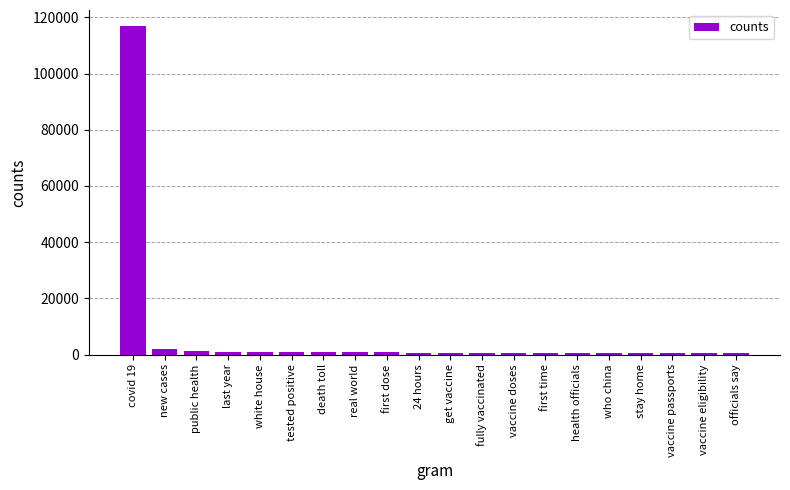

The chart shows a value of 711 at get vaccine. True or false?

True